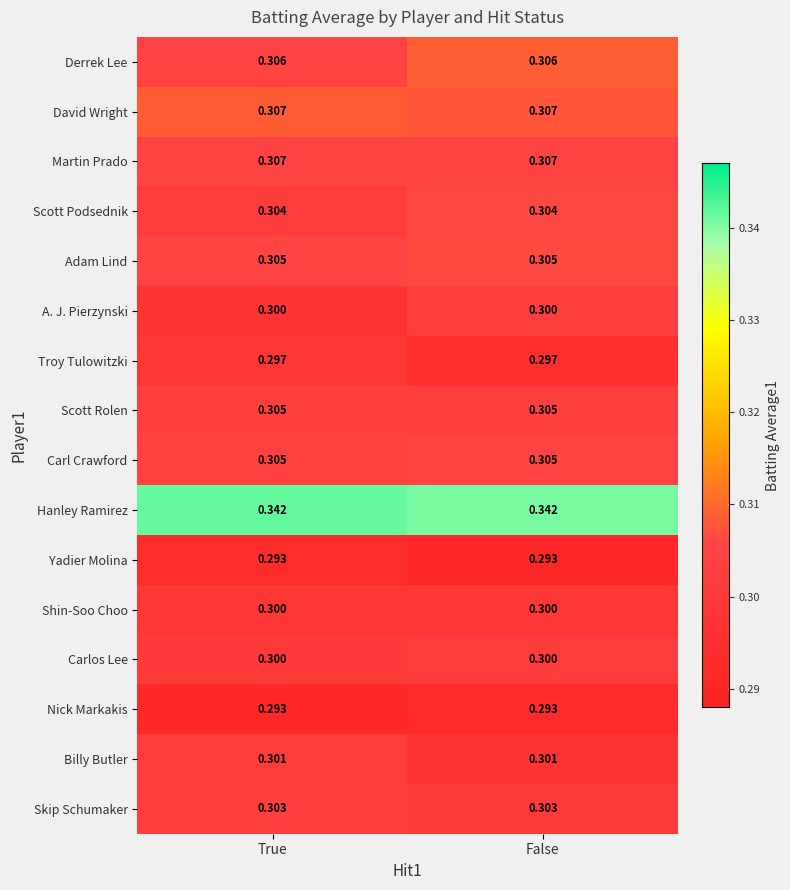

Is the value of Hanley Ramirez at True greater than the value of Scott Podsednik at False?

Yes